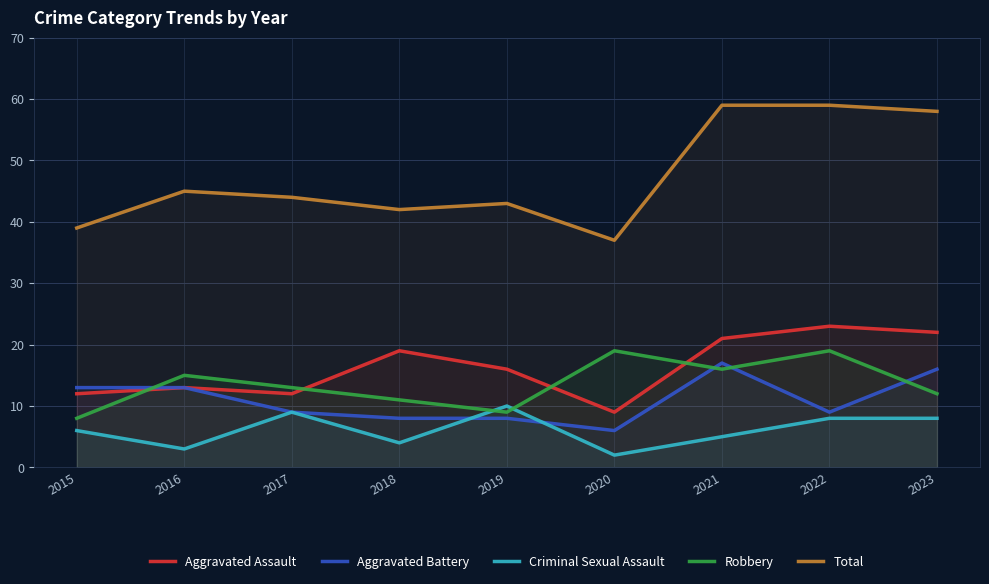

Which series has the largest range (max minus min)?

Total